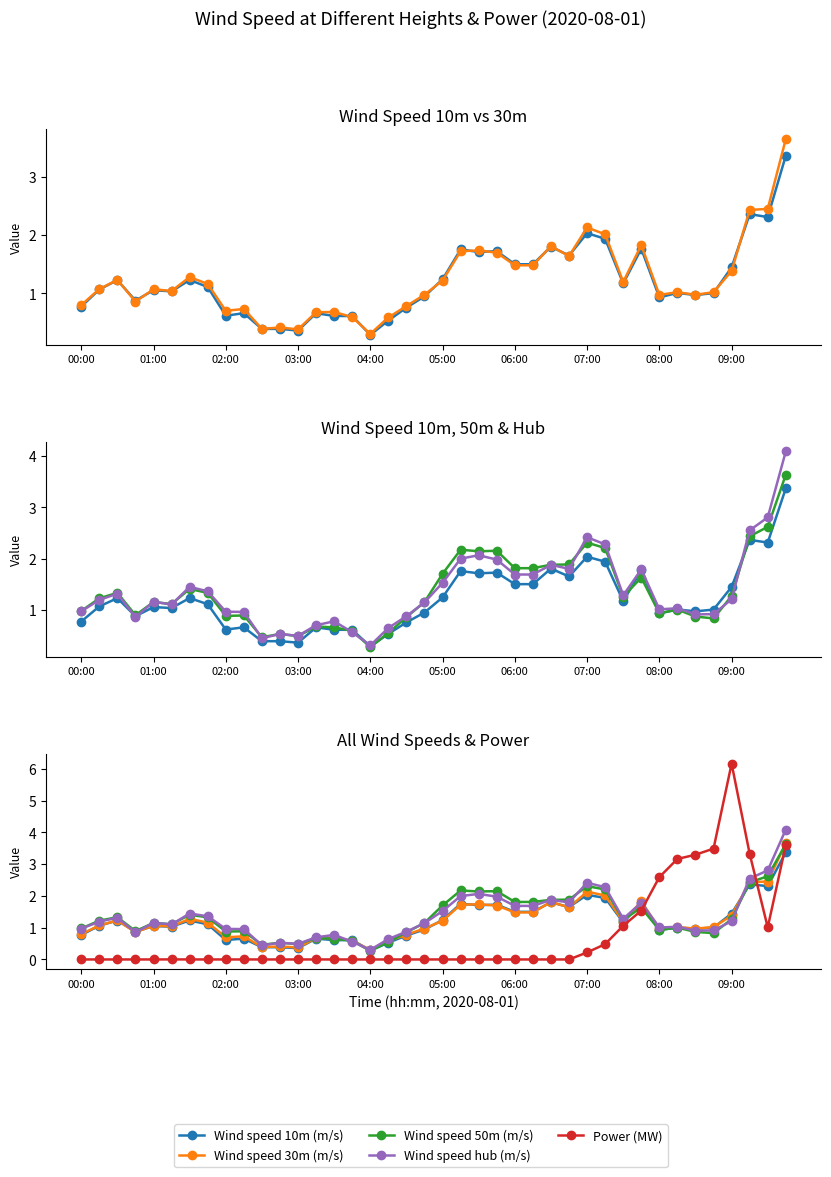

At how many categories does at least one series exceed 5?

1